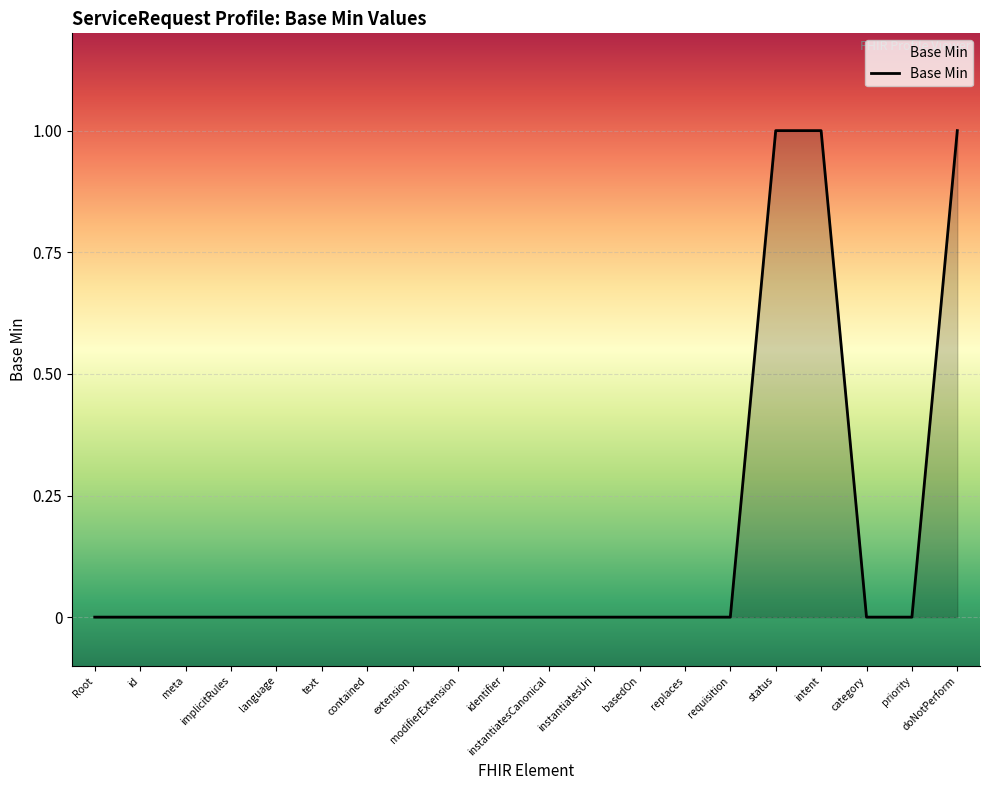

Reading left to right, extract all data points from this chart.

0	0	0	0	0	0	0	0	0	0	0	0	0	0	0	1	1	0	0	1